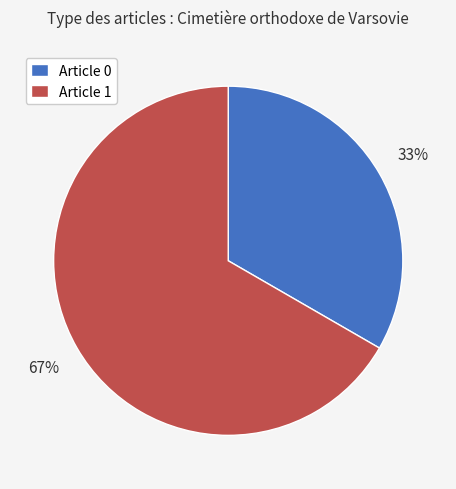

The Article 0 slice represents 33% of the pie. True or false?

True